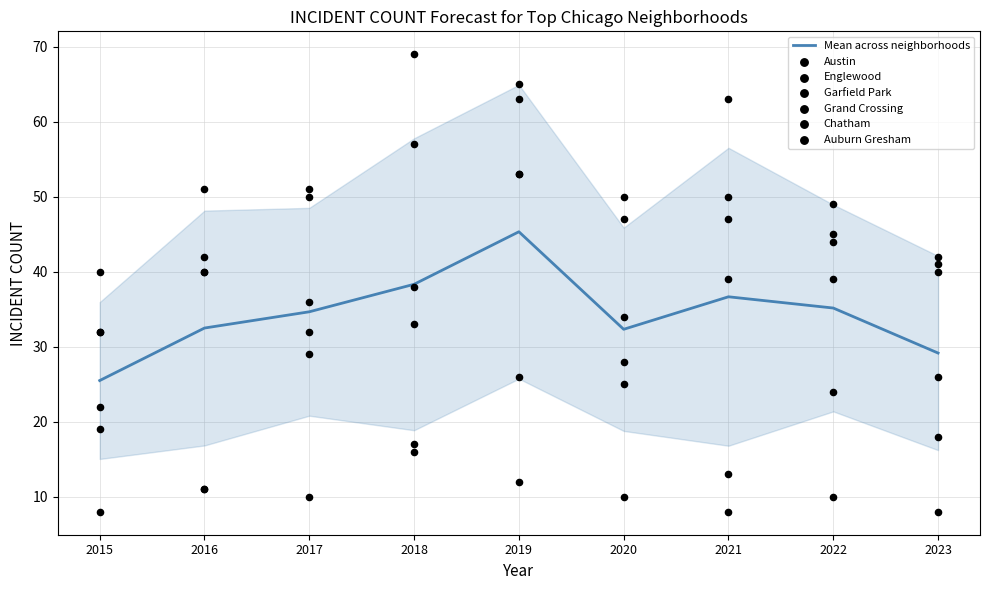

Which series contains the lowest Y value?

Chatham